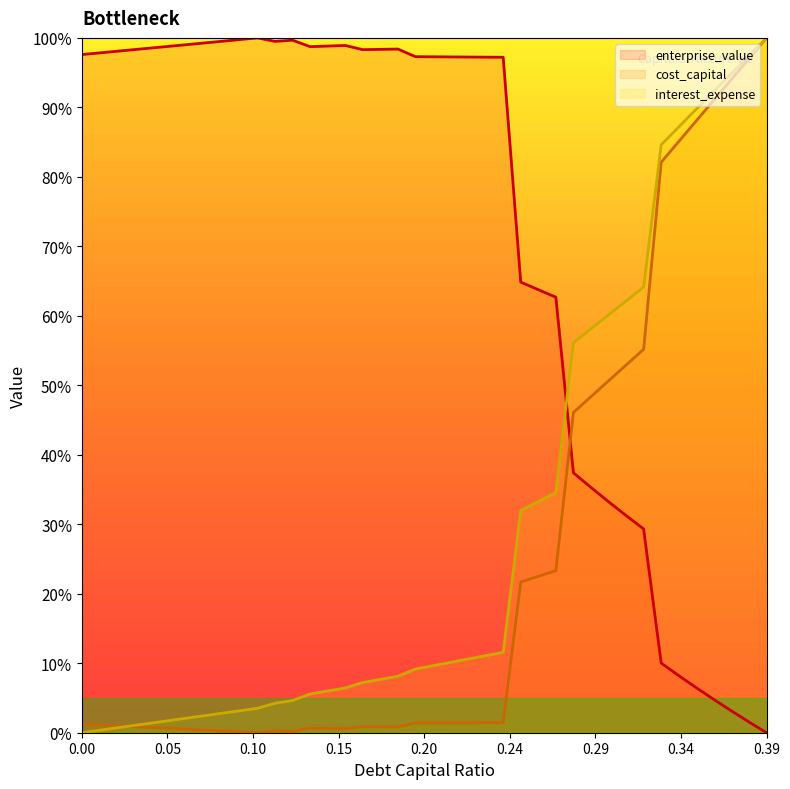

True or false: interest_expense has more than 2 points higher than both neighbors.

False